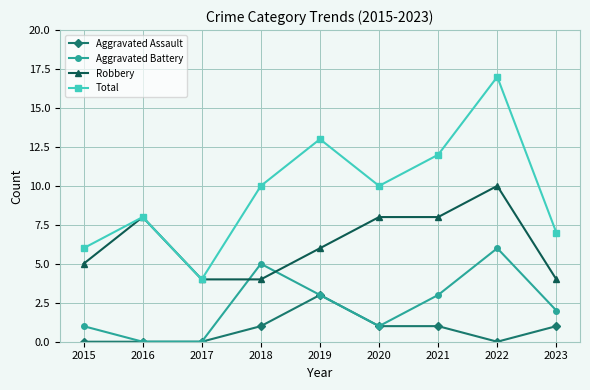

How many series are shown in this chart?

4